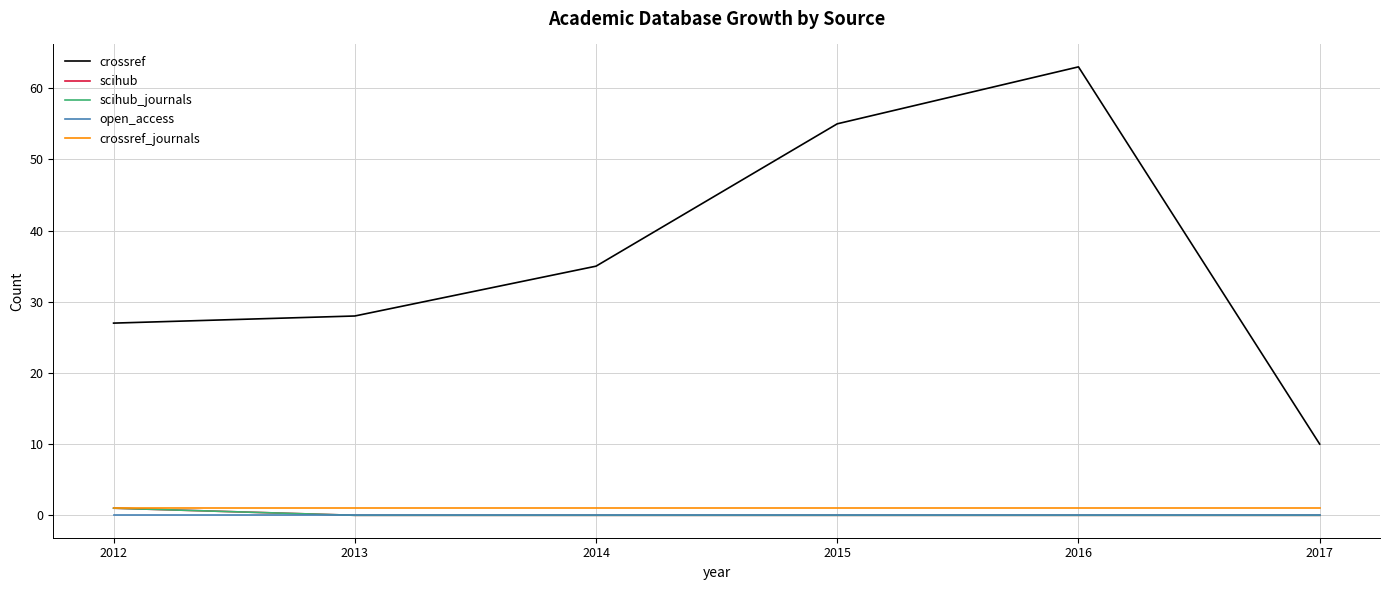

At how many categories does at least one series exceed 58?

1